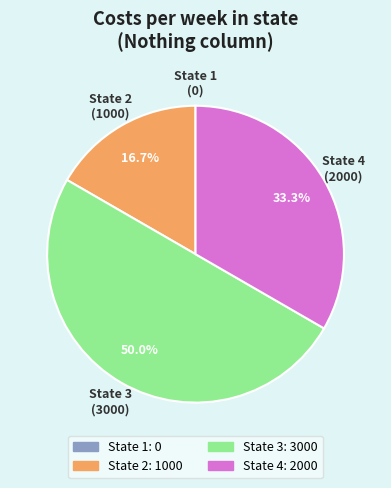

What is the smallest slice in the pie chart?

1